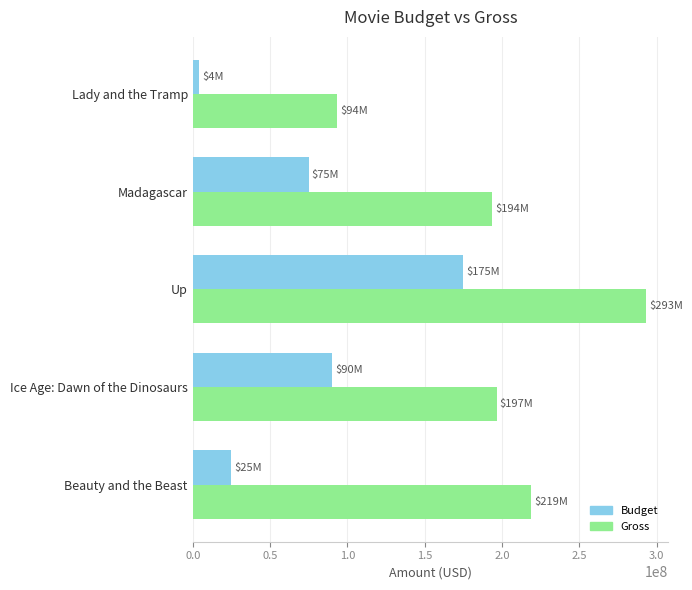

What is the minimum value shown in the chart?

4000000